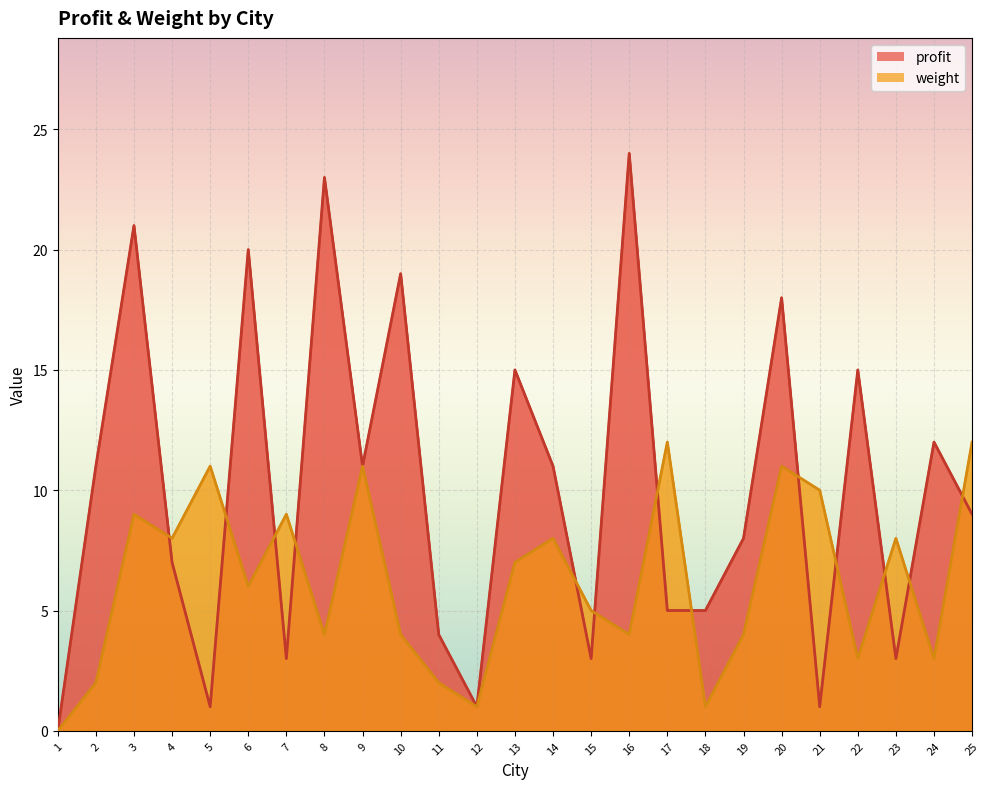

Which series has the largest total across all categories?

profit